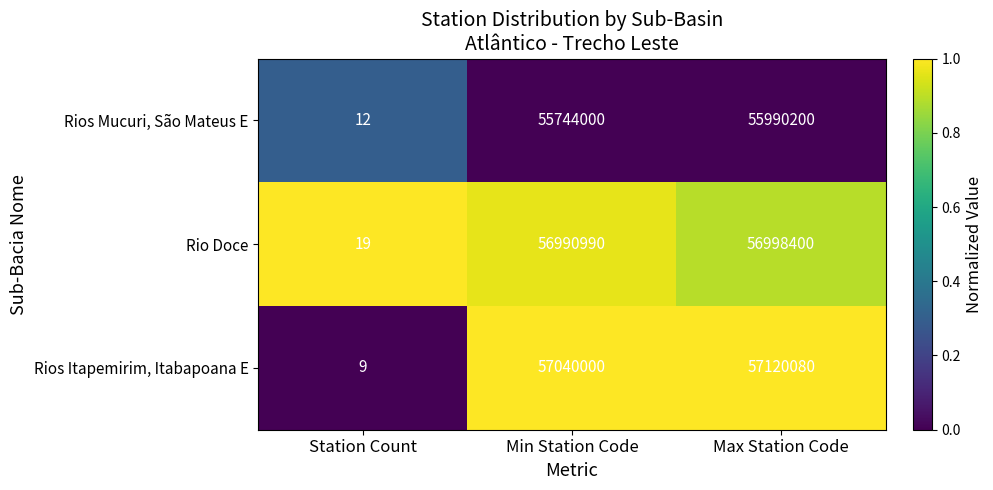

Which series changed the most between Min Station Code and Max Station Code?

Rios Mucuri, São Mateus E